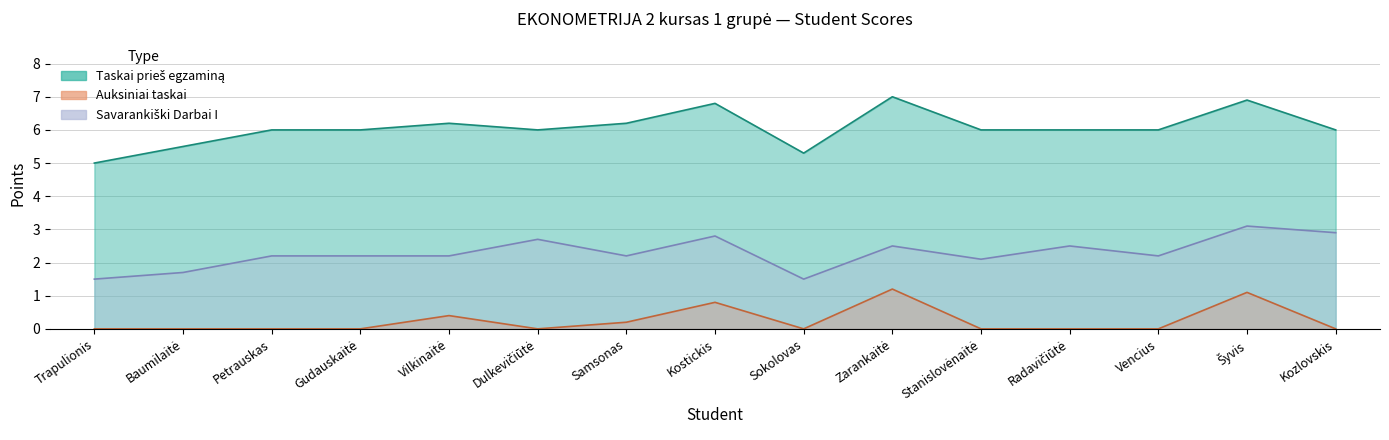

What is the difference between the maximum and second lowest values in the Taskai prieš egzaminą series?

1.7